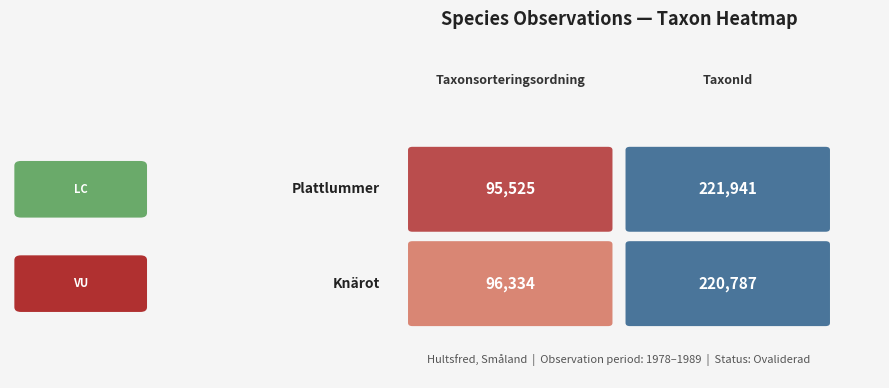

The value of 74469311 at 0 is 96334. True or false?

True